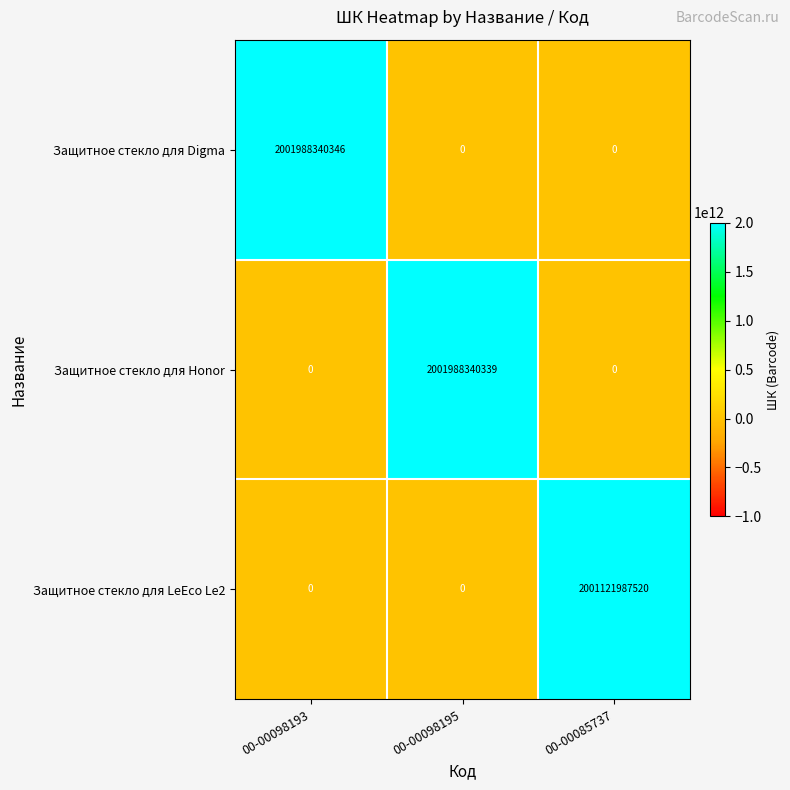

At which category is the sum across all series the highest?

00-00098193